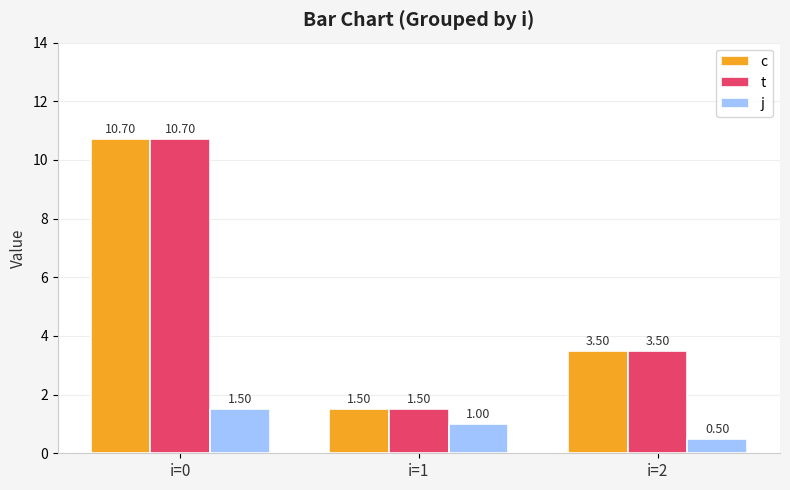

Reading left to right, extract all data points from this chart.

c: i=0=10.7	i=1=1.5	i=2=3.5
t: i=0=10.7	i=1=1.5	i=2=3.5
j: i=0=1.5	i=1=1.0	i=2=0.5